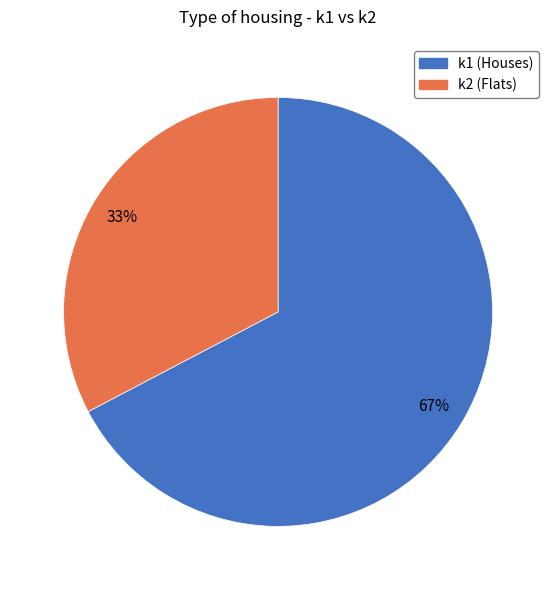

Between k1 and k2, which is larger?

k1